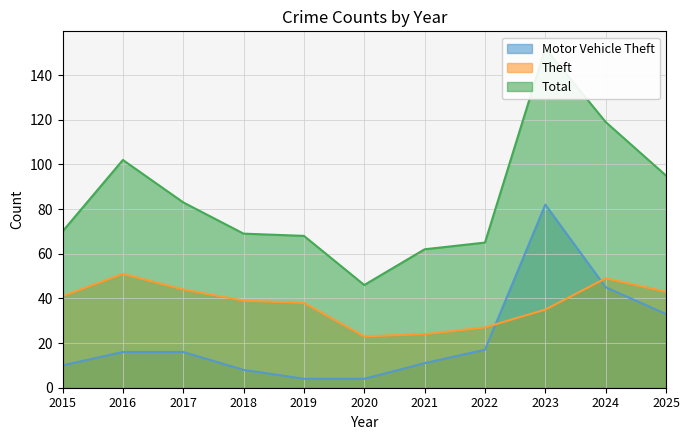

Where is the first local maximum for Motor Vehicle Theft?

2023